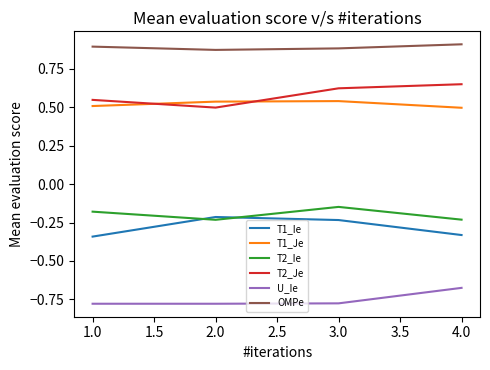

At 3.0, list the series in order from largest to smallest.

OMPe, T2_Je, T1_Je, T2_Ie, T1_Ie, U_Ie